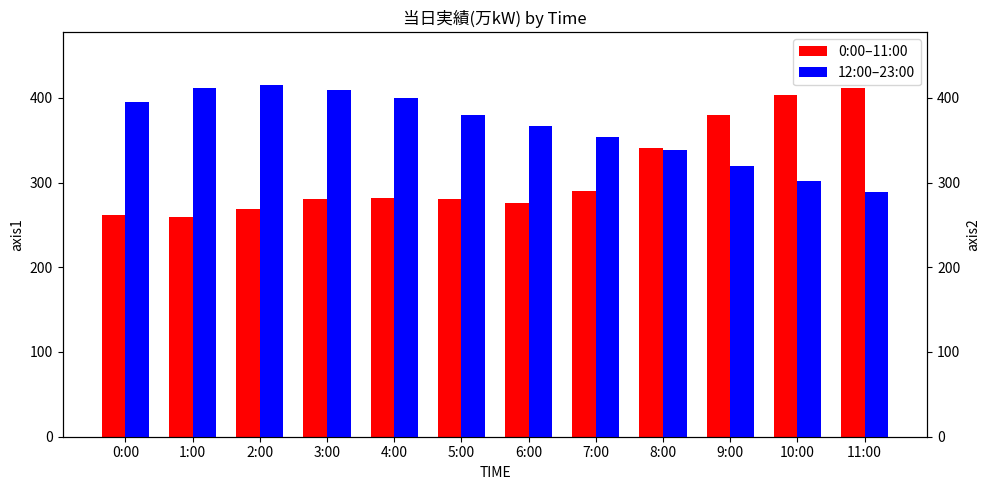

What is the sum of all 12:00–23:00 values?

4380